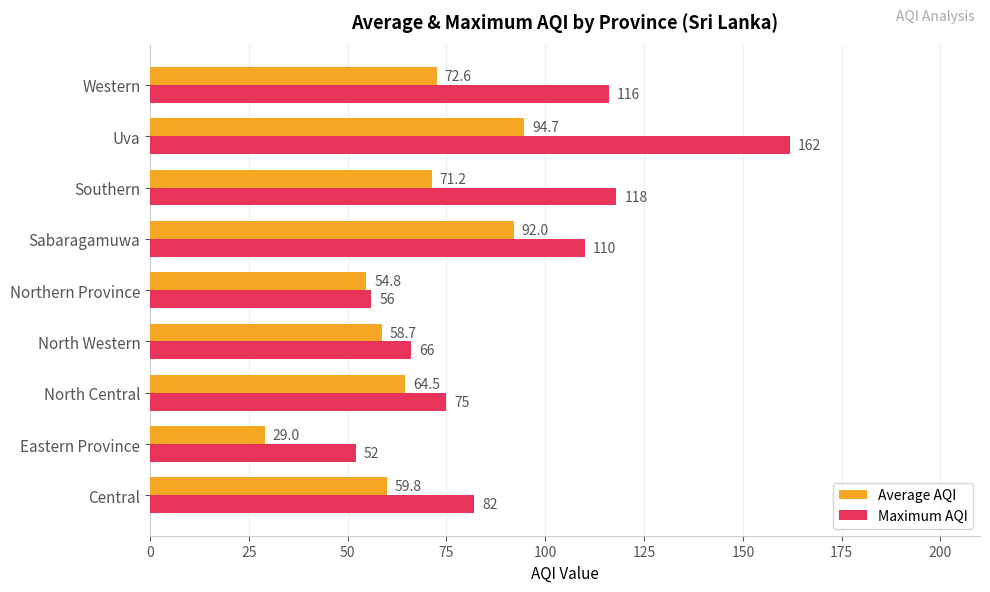

Rank the series by their average value, from highest to lowest.

Maximum AQI, Average AQI